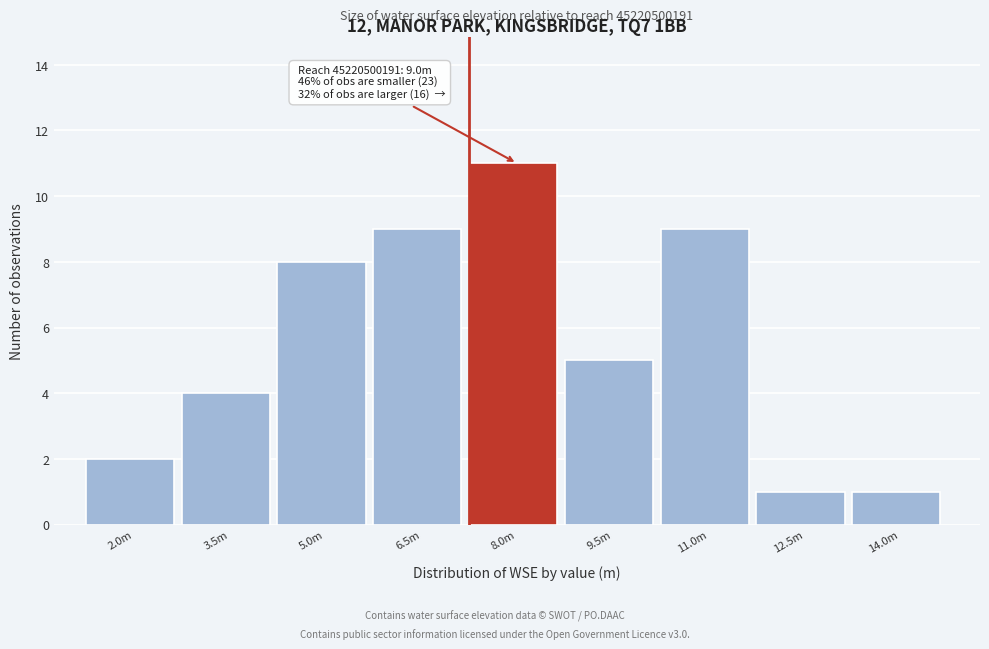

Reading right to left, what are all the values shown in this chart?

1	1	9	5	11	9	8	4	2